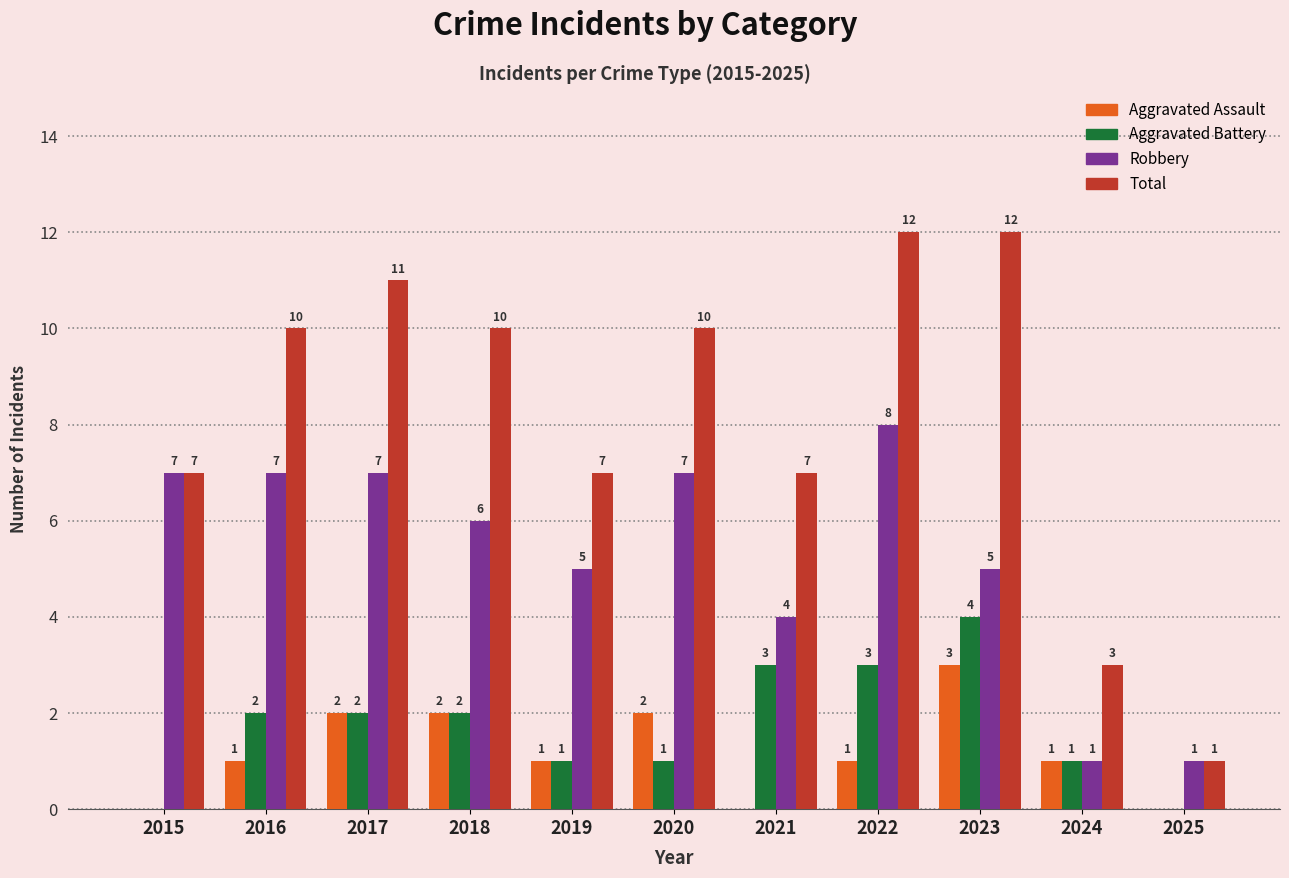

Which series has the largest total across all categories?

Total